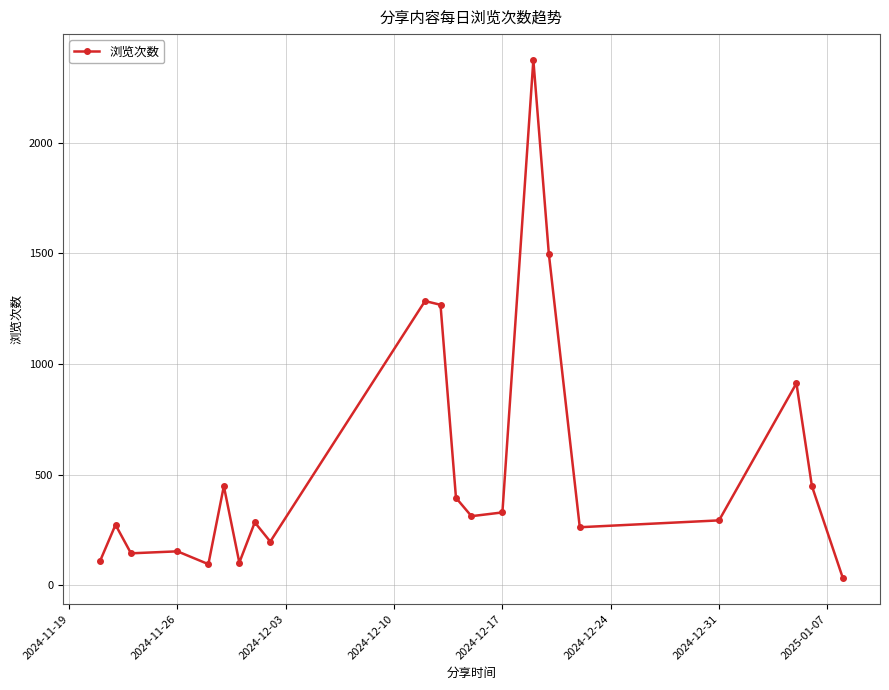

What is the difference between the maximum and minimum values?

2343